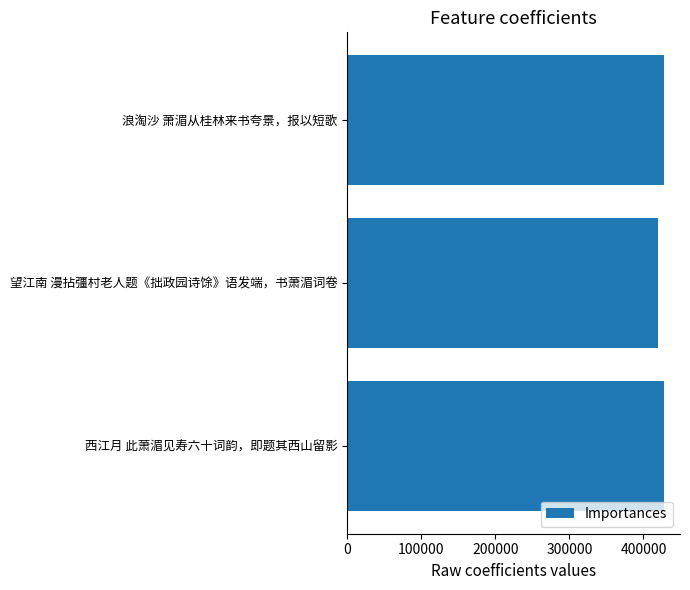

What is the sum of all values?

1275409